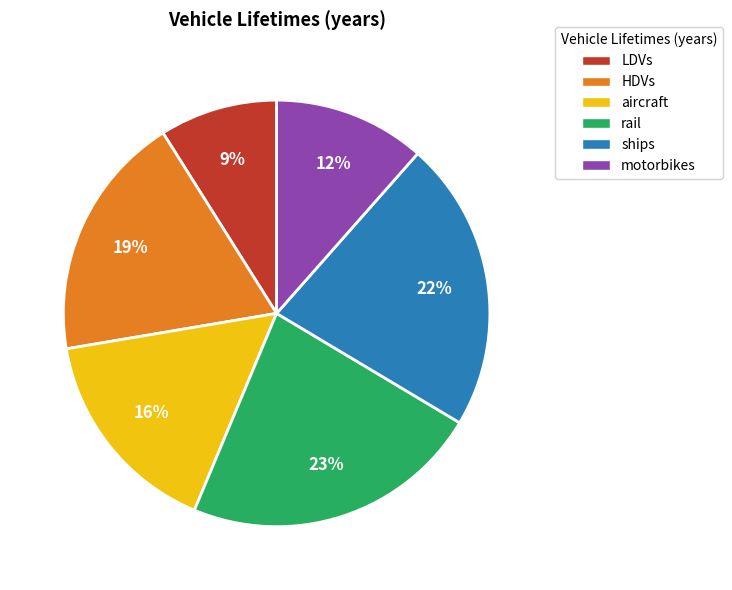

Do LDVs and HDVs together represent more than half of the pie?

No